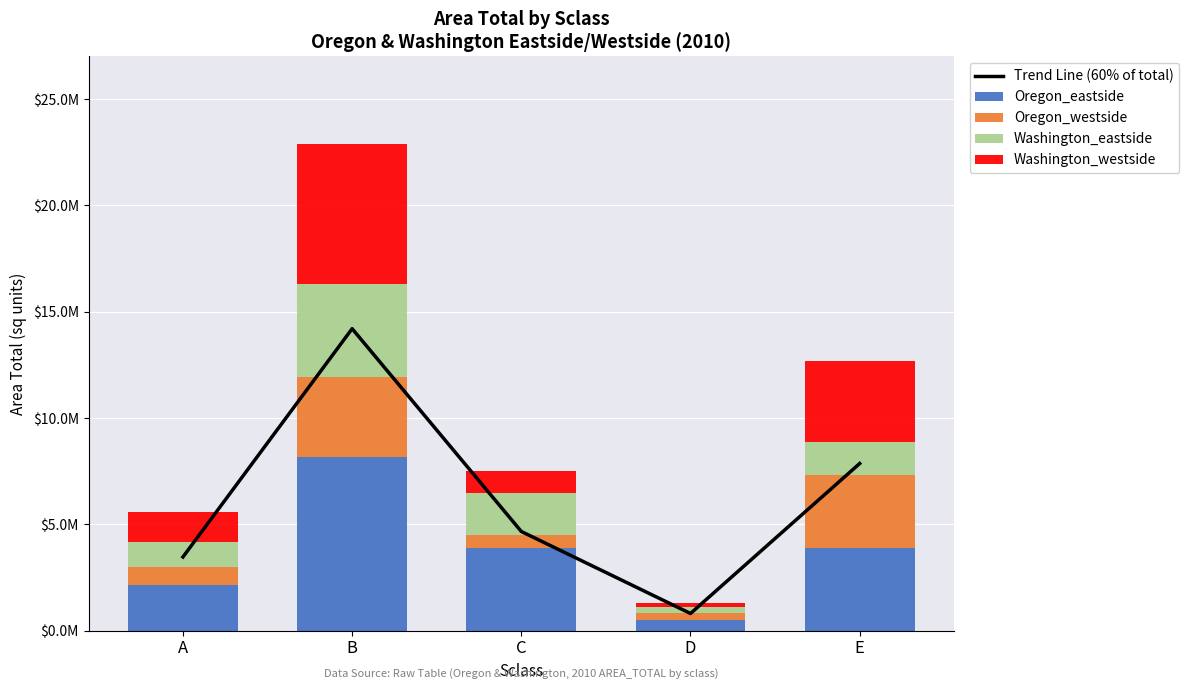

Reading right to left, extract all data points from this chart.

Trend Line (60% of total): 7861853.0	810437.7	4666141.0	14201240.2	3467403.7
Oregon_eastside: 3900178.0	503096.6	3890428.0	8167990.6	2150231.6
Oregon_westside: 3430571.6	353591.8	594618.8	3778679.4	858685.1
Washington_eastside: 1535406.6	241972.9	1975561.9	4354309.7	1183078.9
Washington_westside: 3814251.7	208496.2	1065425.1	6604246.4	1400591.0